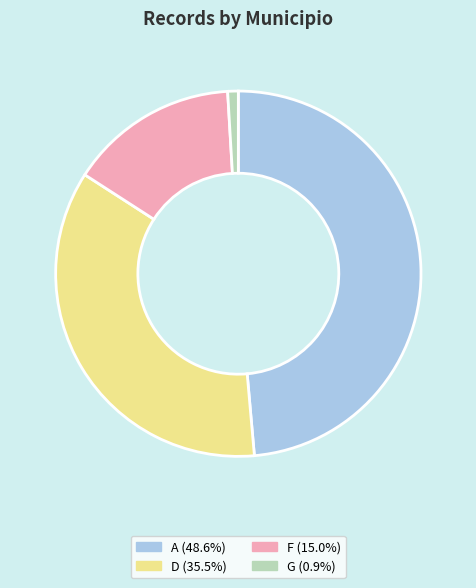

How many segments does this pie chart have?

4